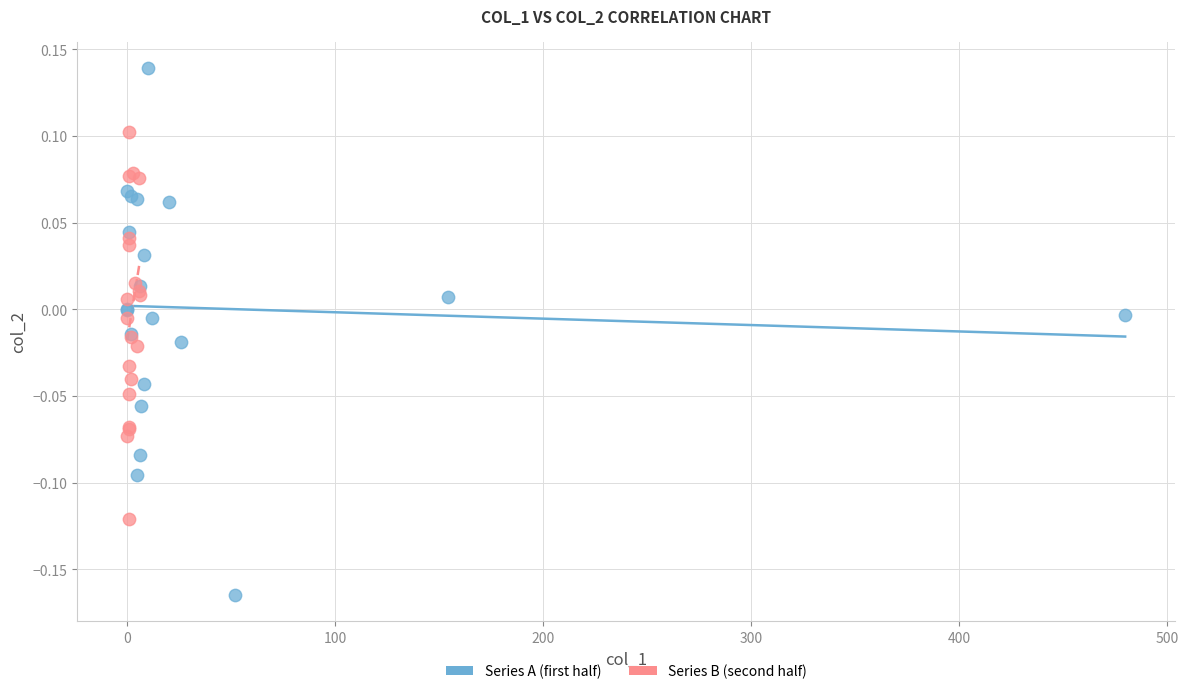

Which series has the largest Y range (max minus min)?

Series A (first half)